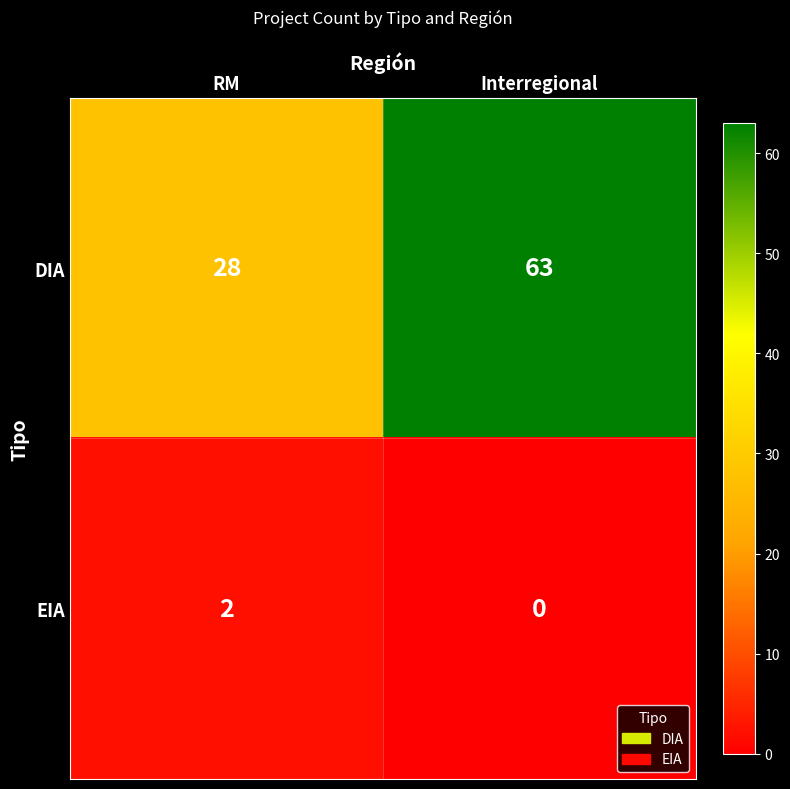

Reading right to left, list all the values displayed in this chart.

DIA: Interregional=63	RM=28
EIA: Interregional=0	RM=2